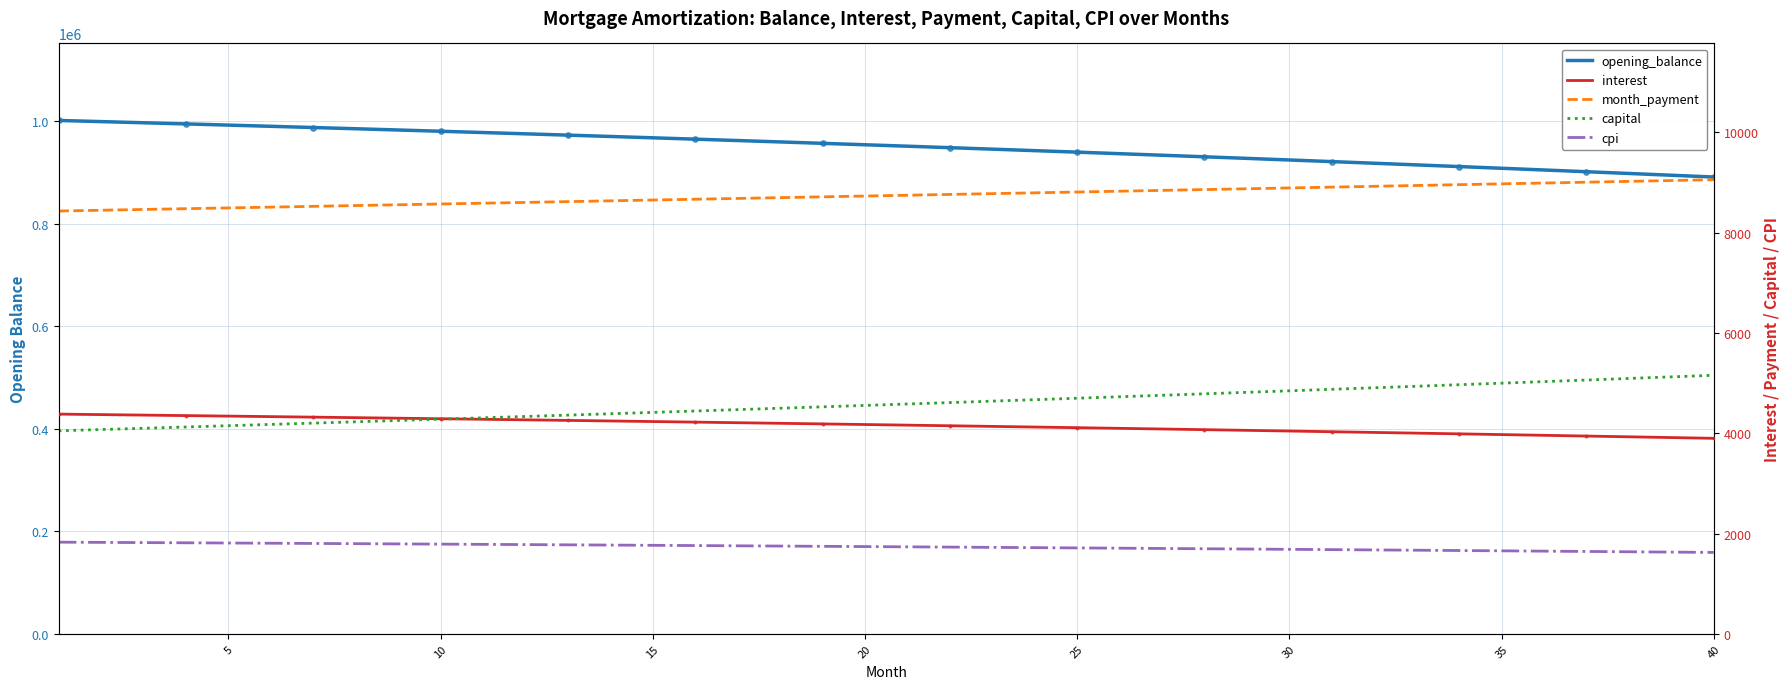

Which series has the largest total across all categories?

opening_balance